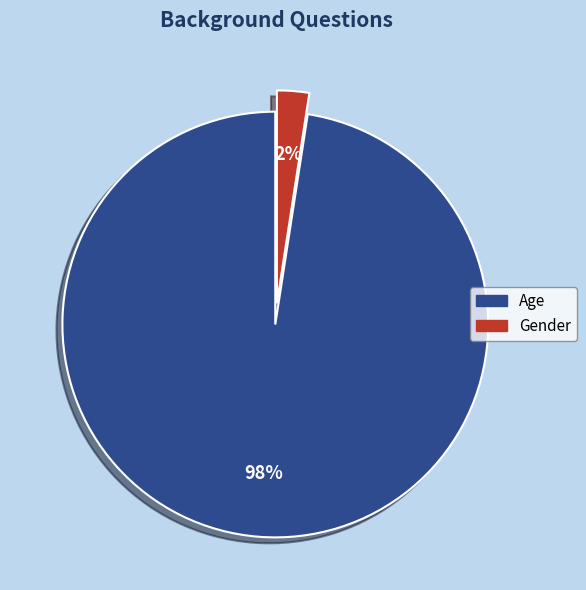

What is the majority slice?

Age